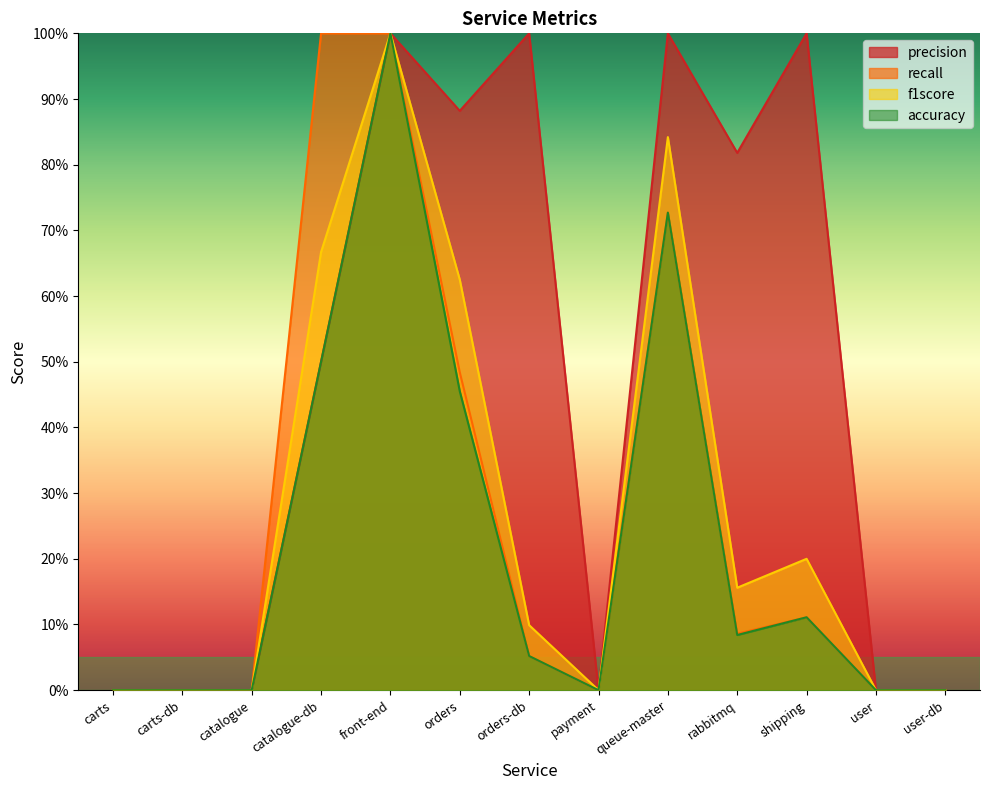

Reading left to right, extract all data points from this chart.

precision: carts=0.0	carts-db=0.0	catalogue=0.0	catalogue-db=0.5	front-end=1.0	orders=0.9	orders-db=1.0	payment=0.0	queue-master=1.0	rabbitmq=0.8	shipping=1.0	user=0.0	user-db=0.0
recall: carts=0.0	carts-db=0.0	catalogue=0.0	catalogue-db=1.0	front-end=1.0	orders=0.5	orders-db=0.1	payment=0.0	queue-master=0.7	rabbitmq=0.1	shipping=0.1	user=0.0	user-db=0.0
f1score: carts=0.0	carts-db=0.0	catalogue=0.0	catalogue-db=0.7	front-end=1.0	orders=0.6	orders-db=0.1	payment=0.0	queue-master=0.8	rabbitmq=0.2	shipping=0.2	user=0.0	user-db=0.0
accuracy: carts=0.0	carts-db=0.0	catalogue=0.0	catalogue-db=0.5	front-end=1.0	orders=0.5	orders-db=0.1	payment=0.0	queue-master=0.7	rabbitmq=0.1	shipping=0.1	user=0.0	user-db=0.0